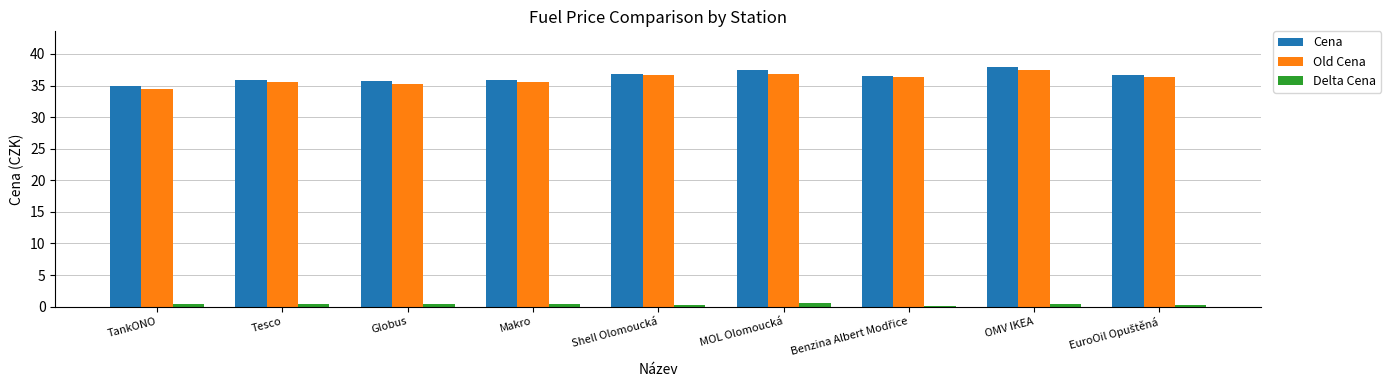

What is the sum of all Cena values?

327.8